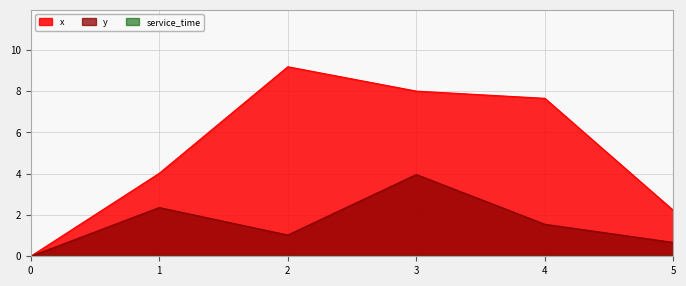

True or false: x and y cross at least once.

False